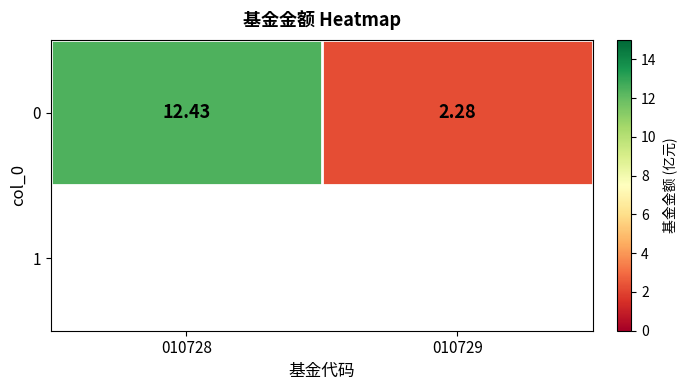

Rank the categories by value from lowest to highest.

010729, 010728